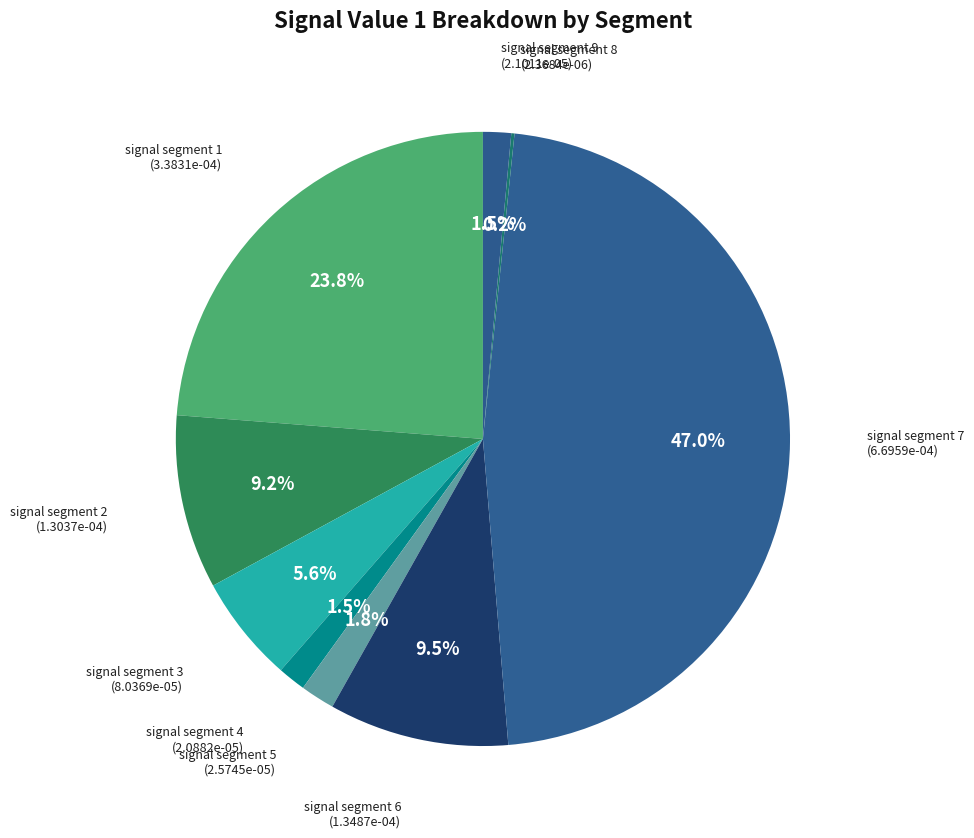

True or false: signal segment 5 accounts for 2% of the total.

True